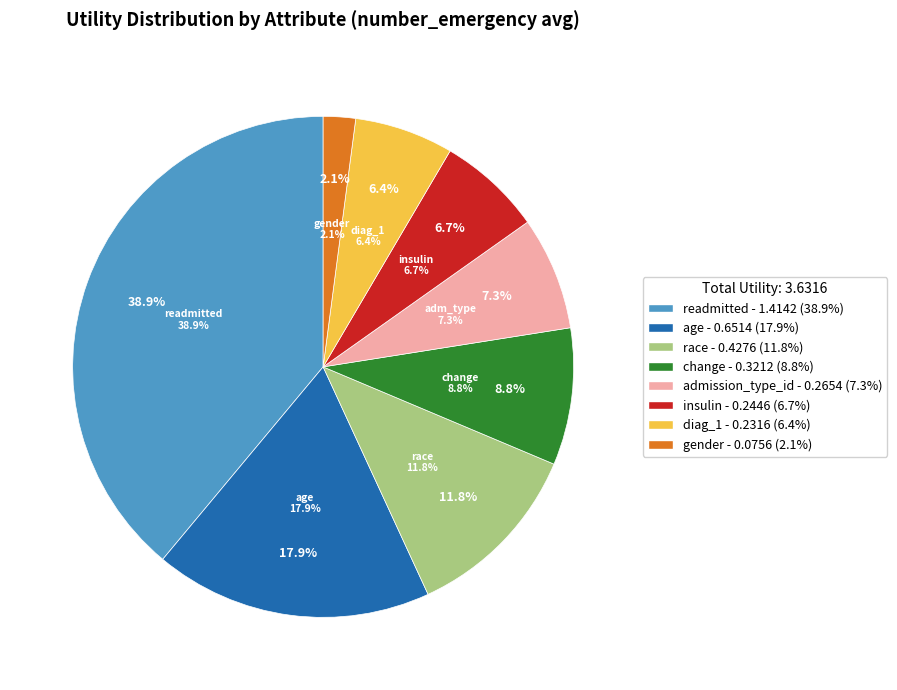

Which slice is the largest?

readmitted